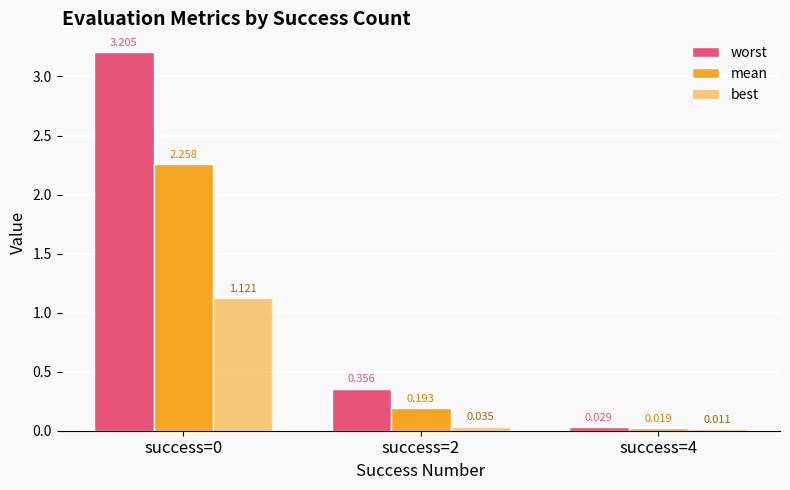

Which series has the widest spread of values?

worst